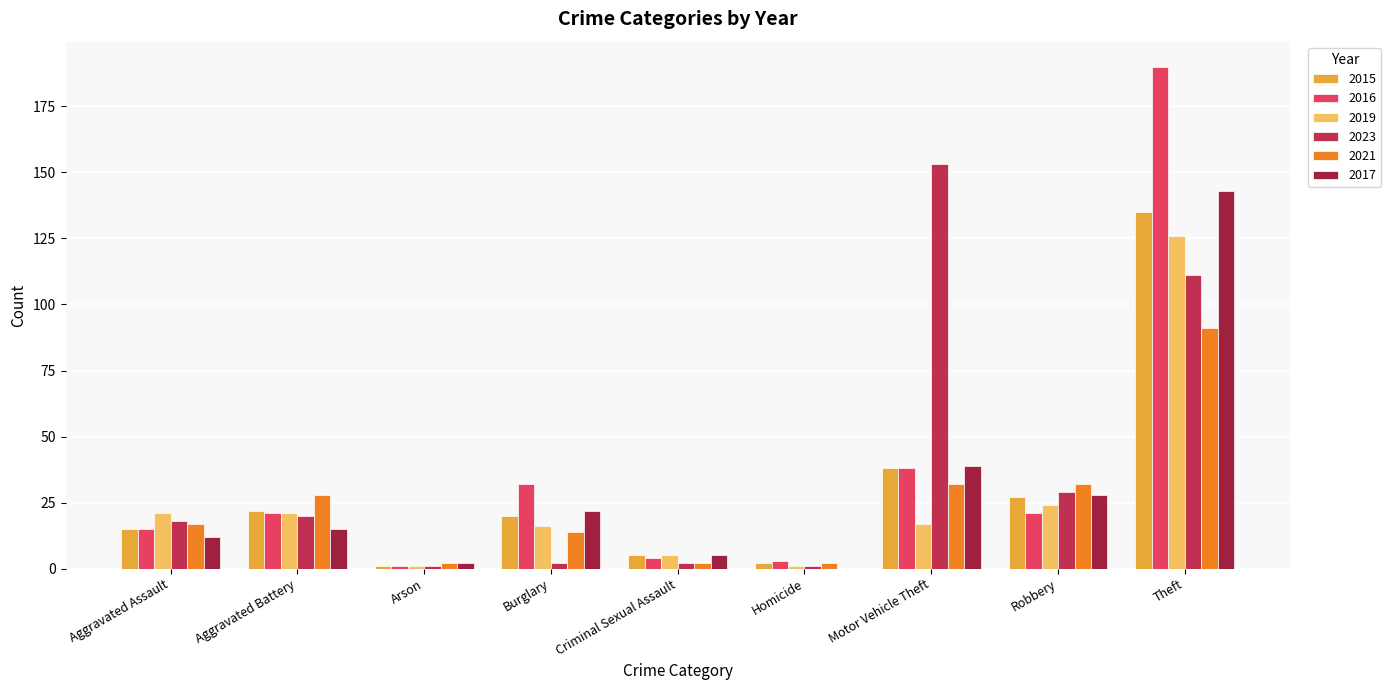

What is the value of the 2023 bar at the 1st from the left?

18